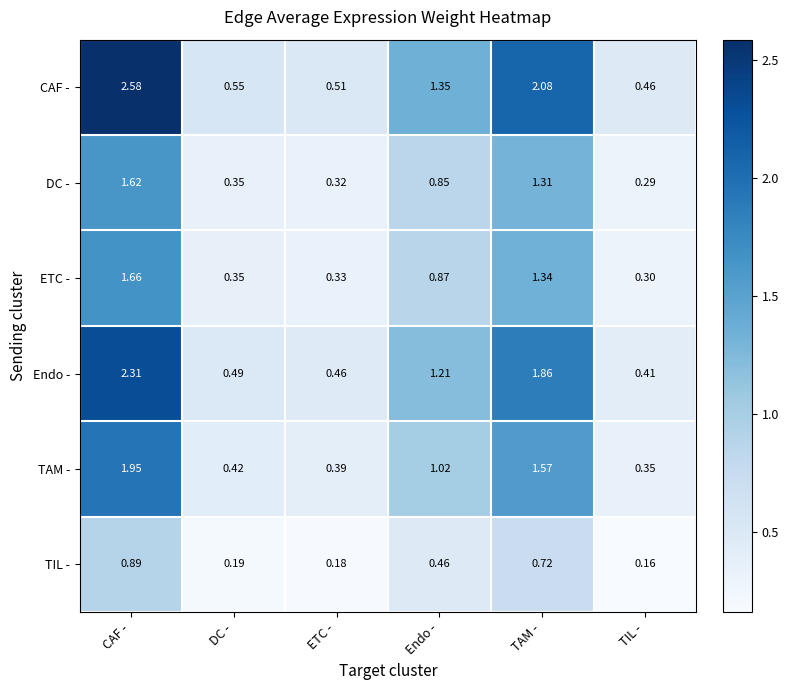

Rank the series by their maximum value, from lowest to highest.

TIL -, DC -, ETC -, TAM -, Endo -, CAF -